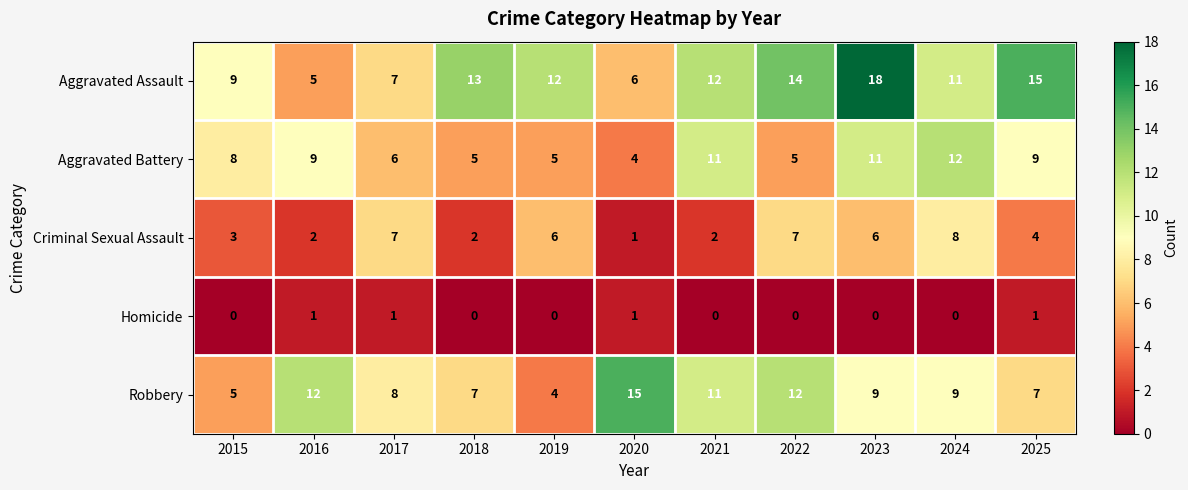

Rank the series by their maximum value, from highest to lowest.

Aggravated Assault, Robbery, Aggravated Battery, Criminal Sexual Assault, Homicide